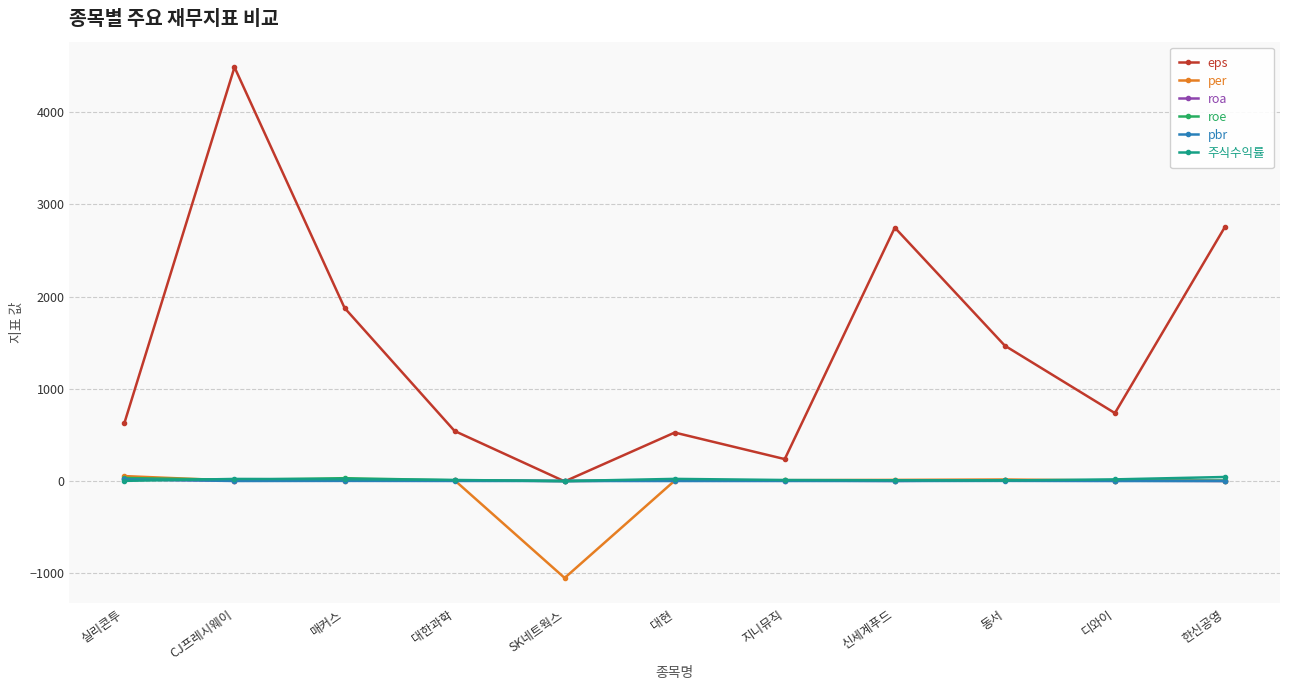

What is the sum of the pbr values at 한신공영 and 동서?

1.6